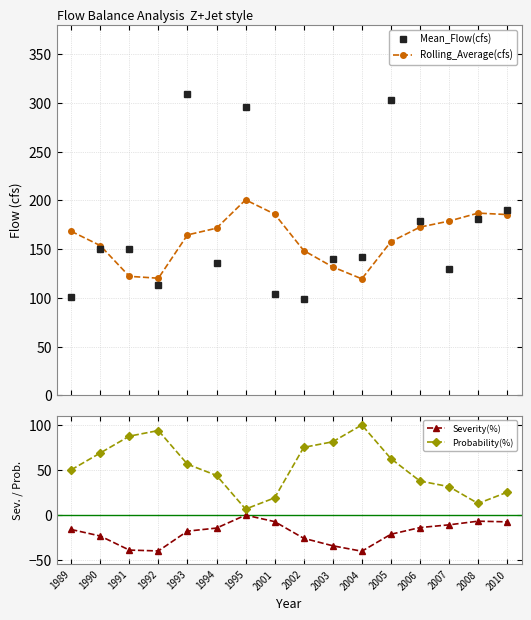

At which category is the sum across all series the highest?

1993